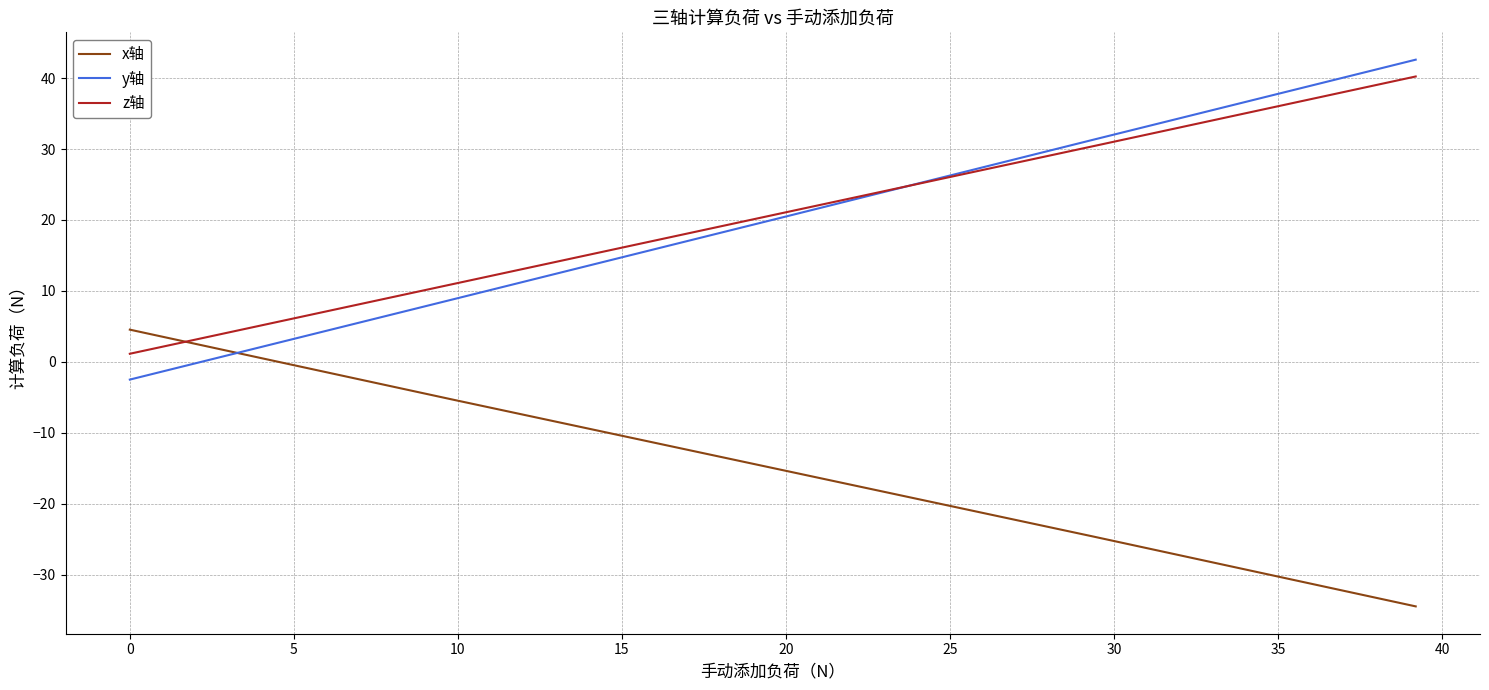

How many positive values does the y轴 series have?

4